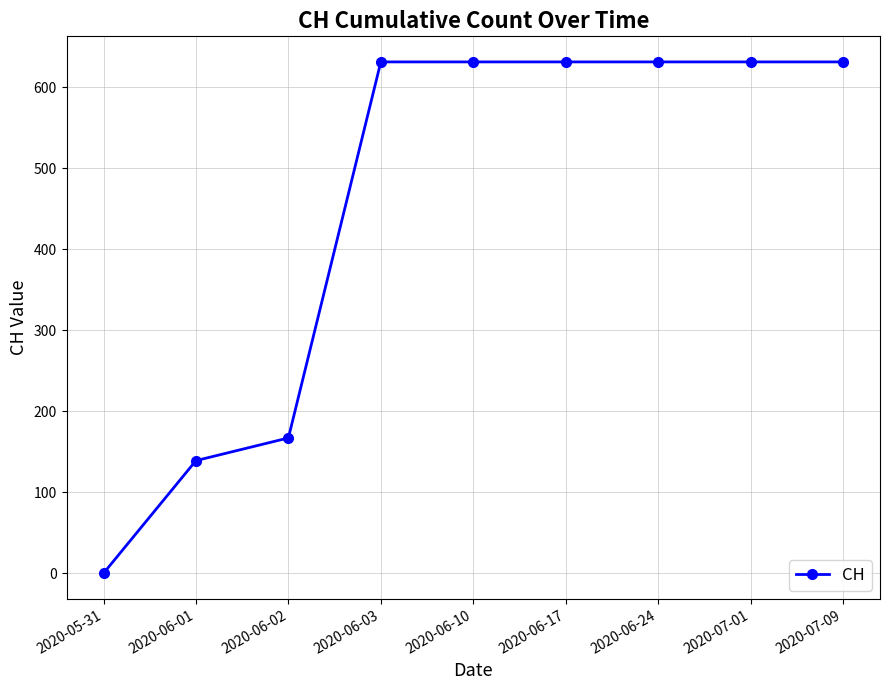

The chart shows a value of 167 at 2020-06-02. True or false?

True